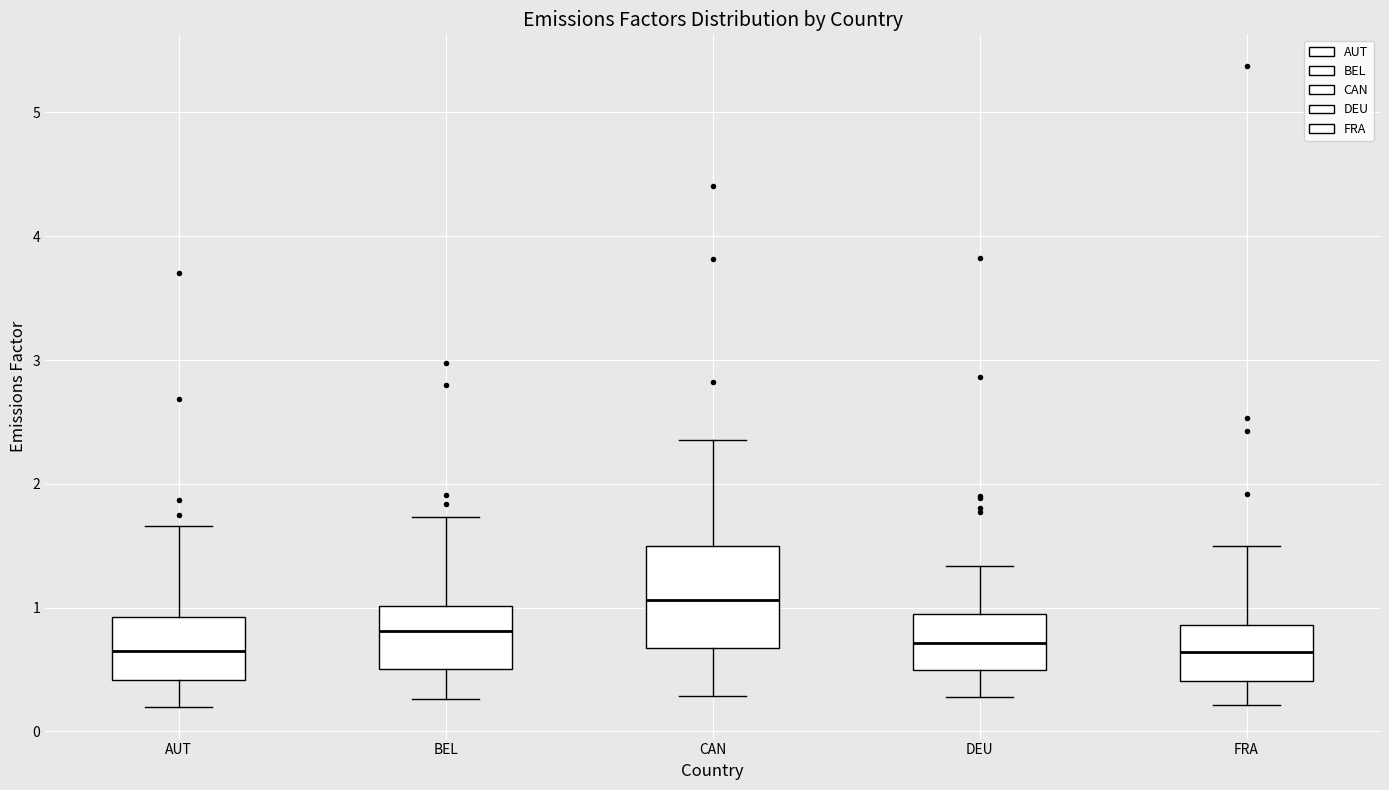

Reading left to right, read every box against the y-axis: the position of its median line, the range the box covers, and the ends of its whiskers. The values are not printed on the chart, so give them approximately, as read against the axis.

AUT: median 0.7, box 0.4 to 0.9, whiskers 0.2 to 1.7
BEL: median 0.8, box 0.5 to 1.0, whiskers 0.3 to 1.7
CAN: median 1.1, box 0.7 to 1.5, whiskers 0.3 to 2.4
DEU: median 0.7, box 0.5 to 1.0, whiskers 0.3 to 1.3
FRA: median 0.6, box 0.4 to 0.9, whiskers 0.2 to 1.5